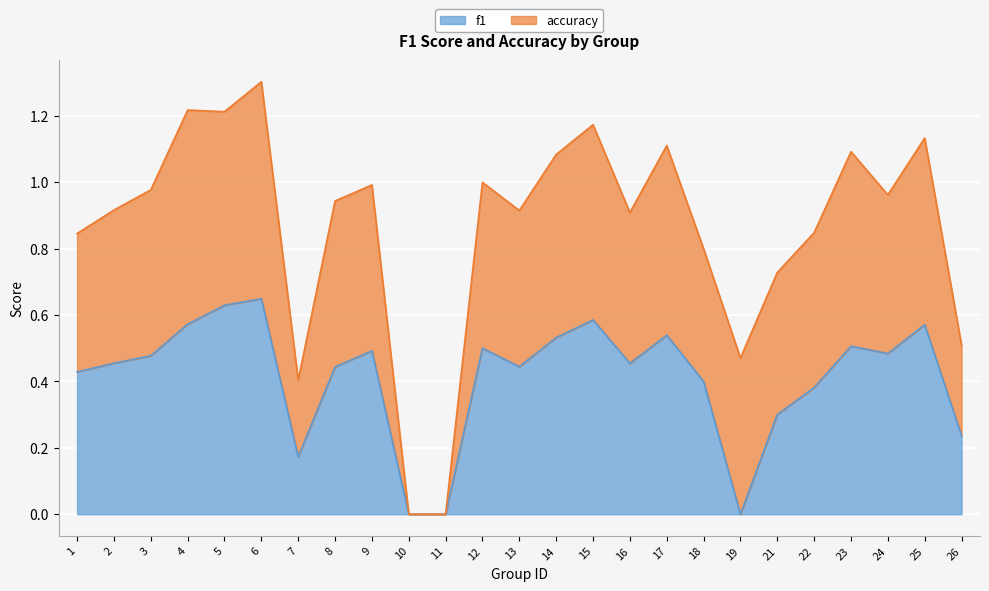

How many interior local valleys (lower than both neighbors) does the data have?

5